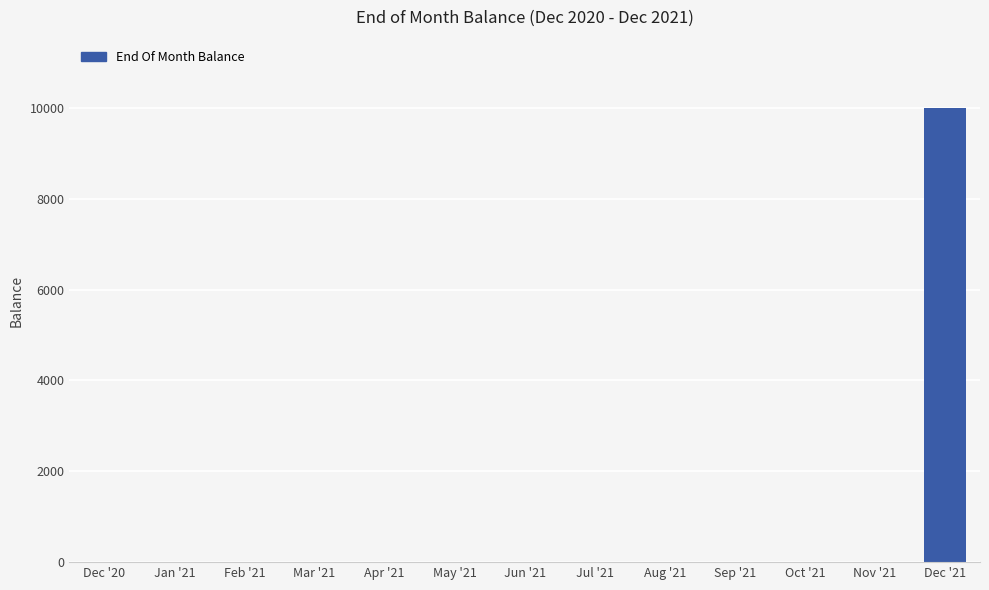

What is the maximum value shown in the chart?

10000